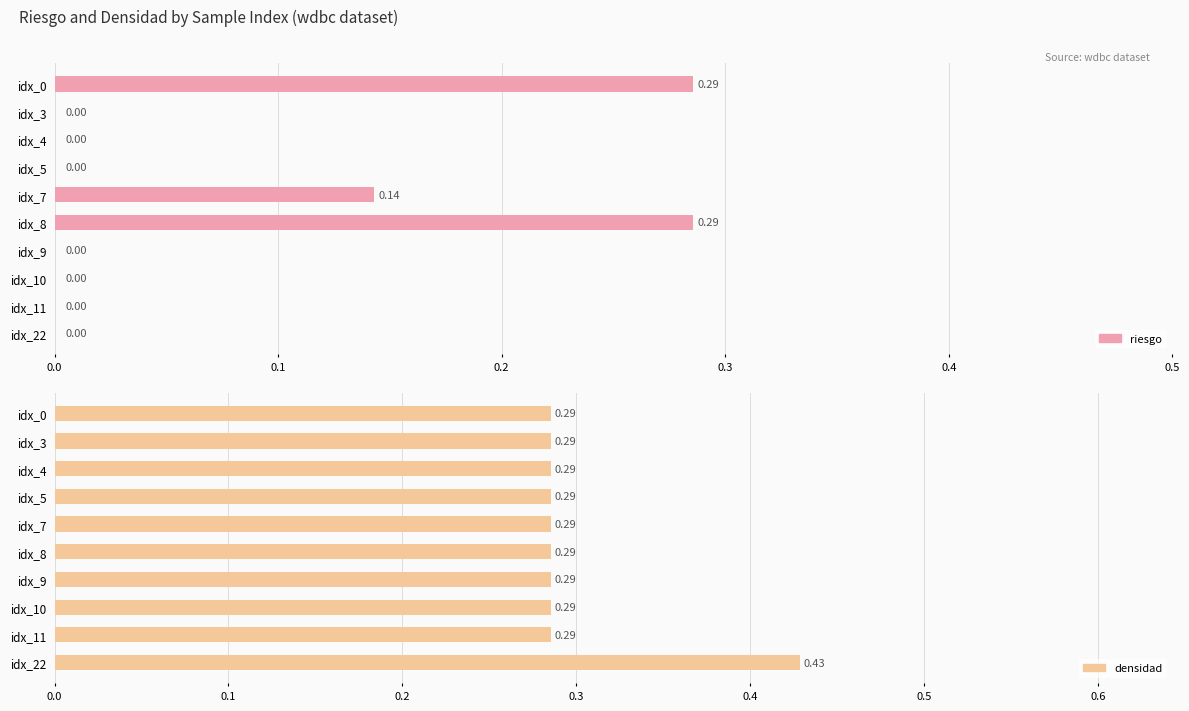

True or false: riesgo has a value of 0.0 at idx_4.

True